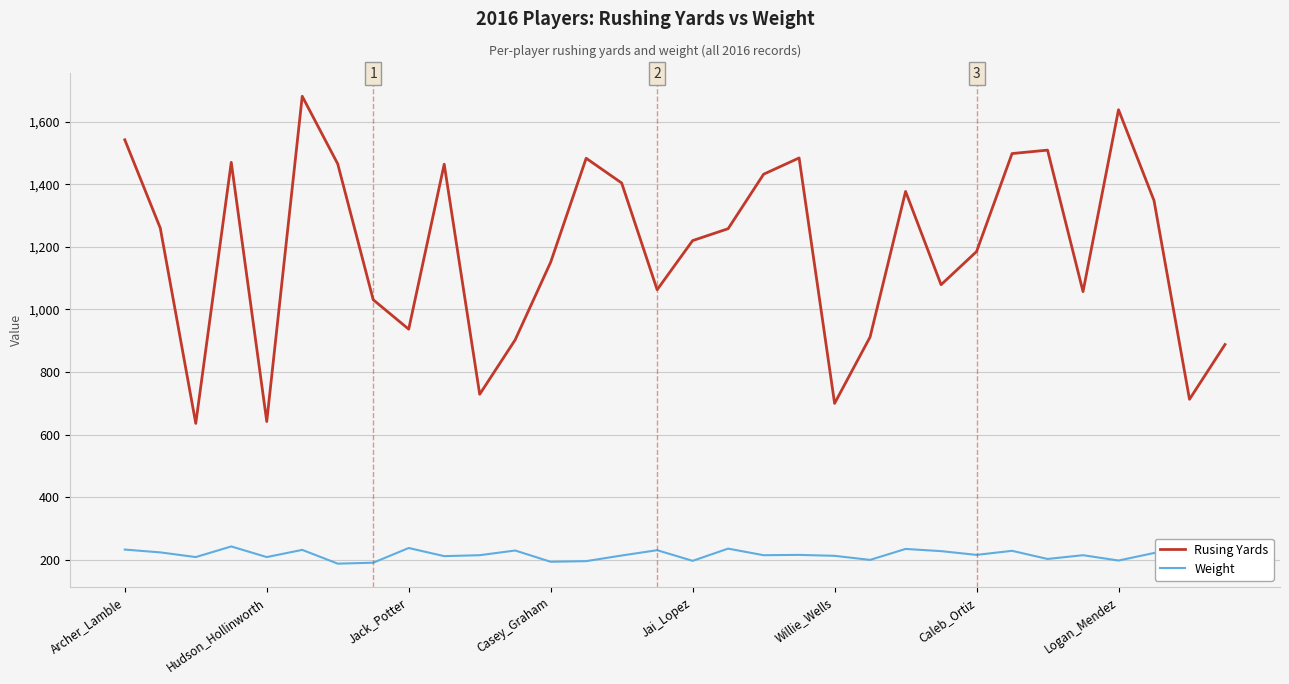

Rank the series by their maximum value, from lowest to highest.

Weight, Rusing Yards